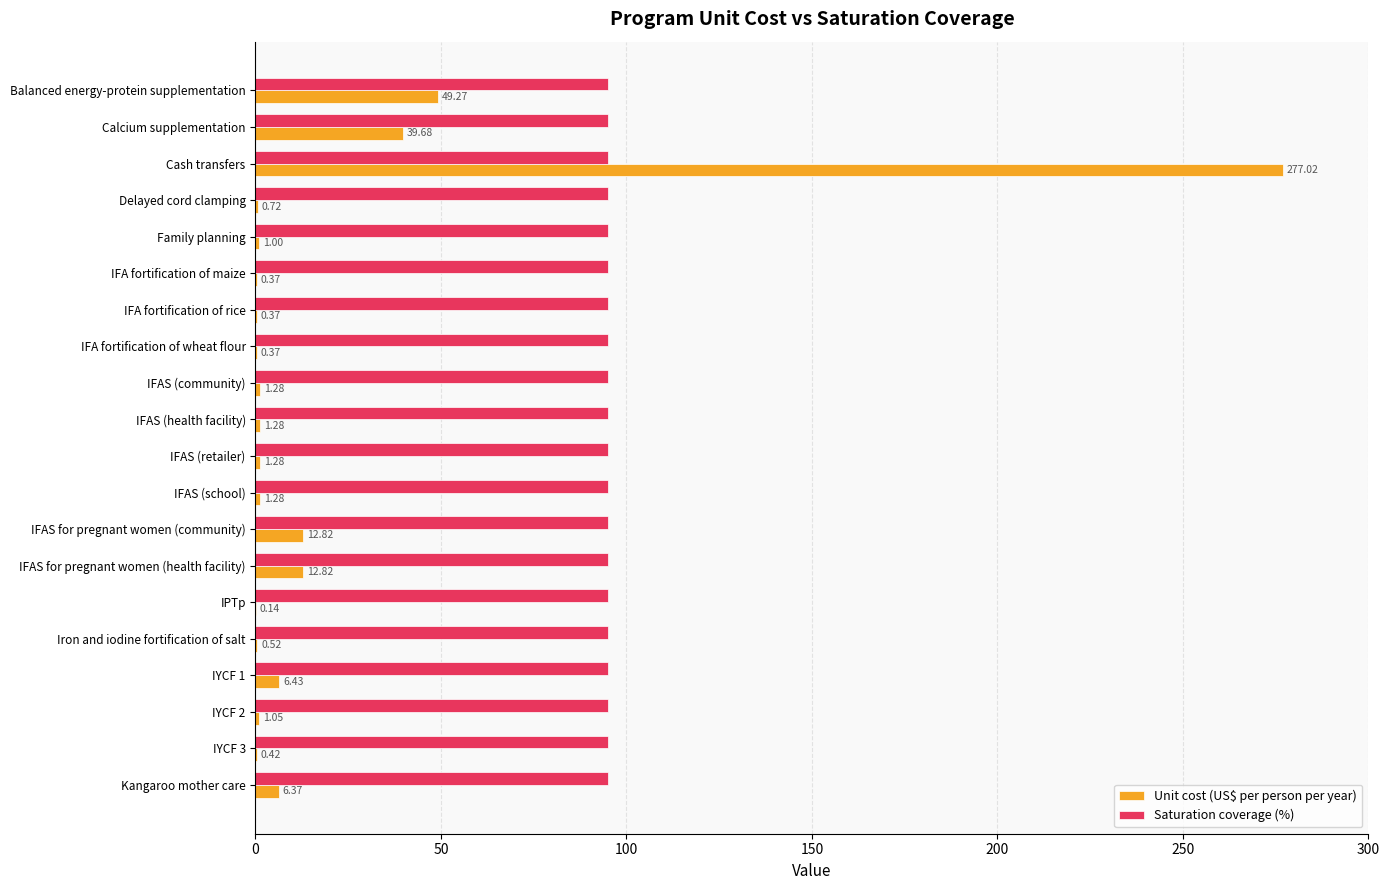

Is the value of Unit cost (US$ per person per year) at Balanced energy-protein supplementation greater than the value of Saturation coverage (%) at IFA fortification of maize?

No